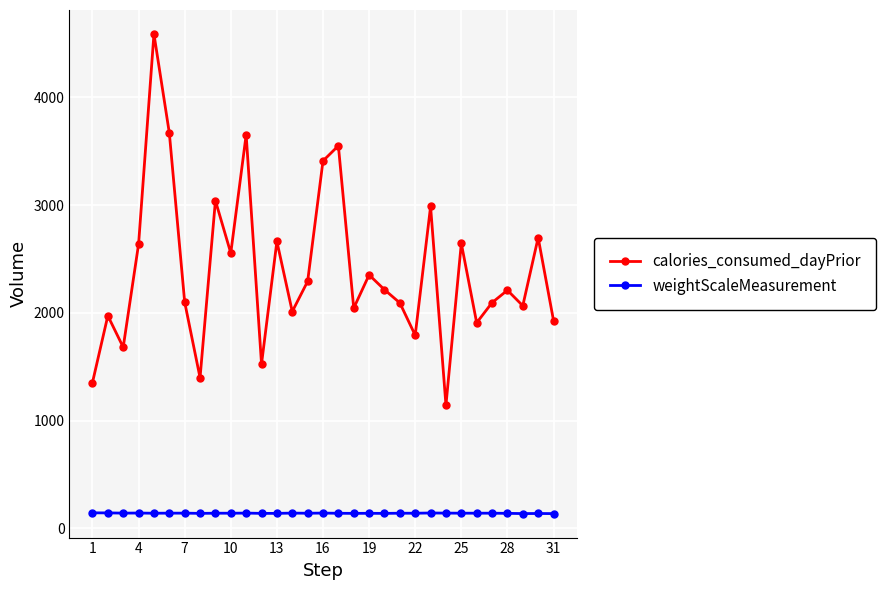

Which series has the largest total across all categories?

calories_consumed_dayPrior